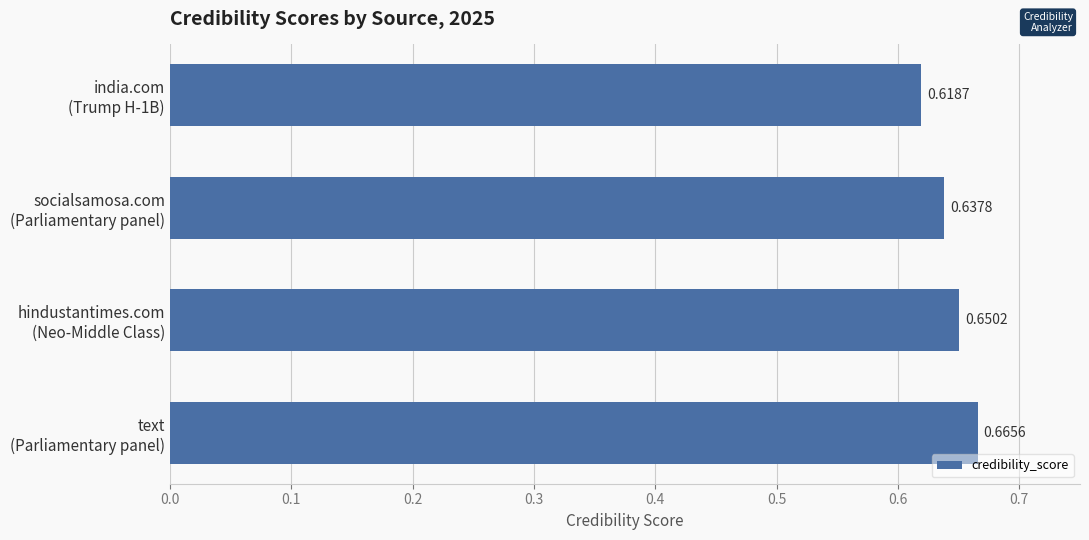

Rank the categories by value from lowest to highest.

india.com
(Trump H-1B), socialsamosa.com
(Parliamentary panel), hindustantimes.com
(Neo-Middle Class), text
(Parliamentary panel)